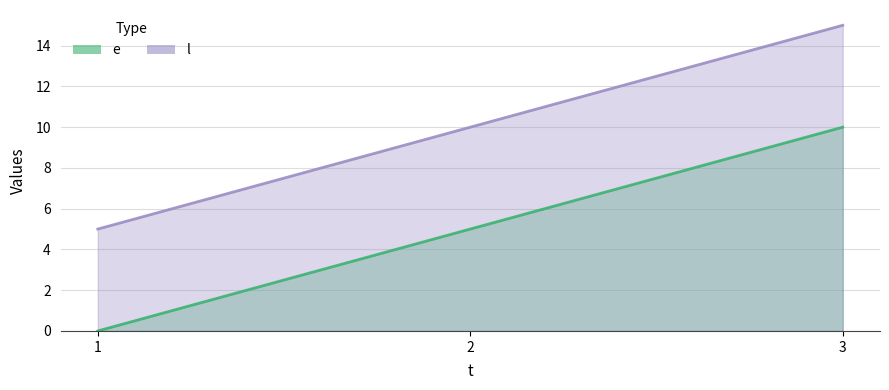

The l series shows 10 at 2. True or false?

True